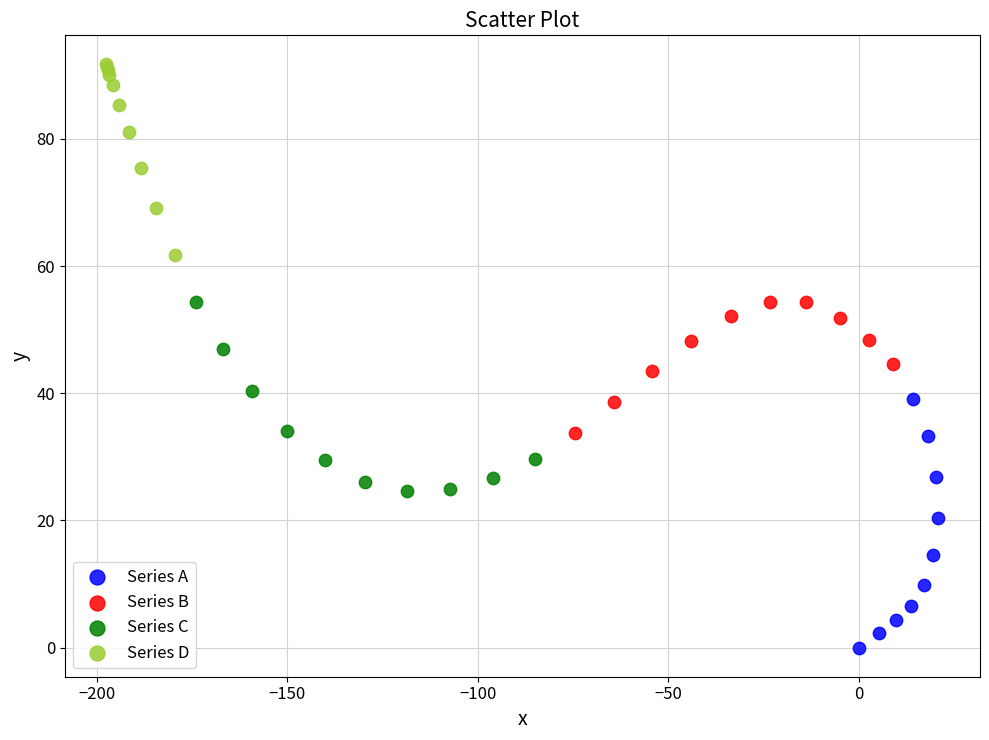

Which series has the largest Y range (max minus min)?

Series A